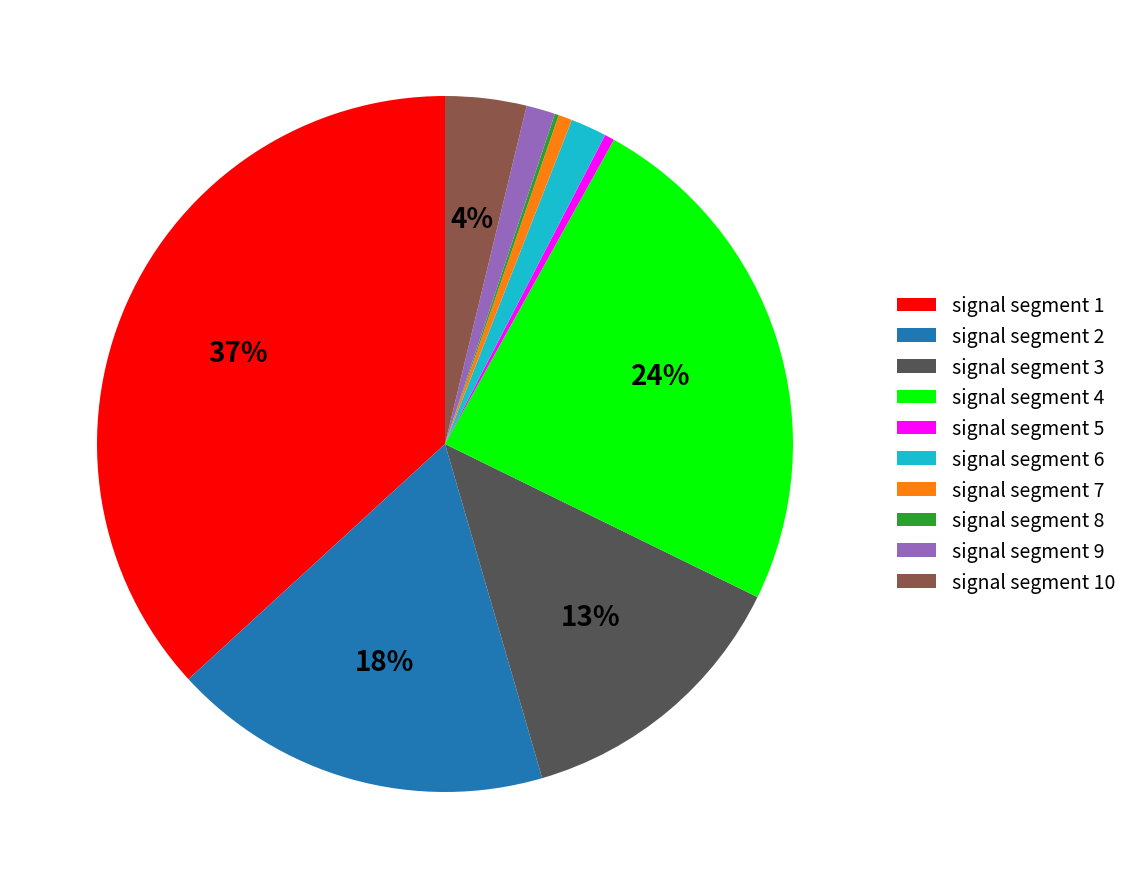

Is the sum of signal segment 3 and signal segment 9 greater than half?

No